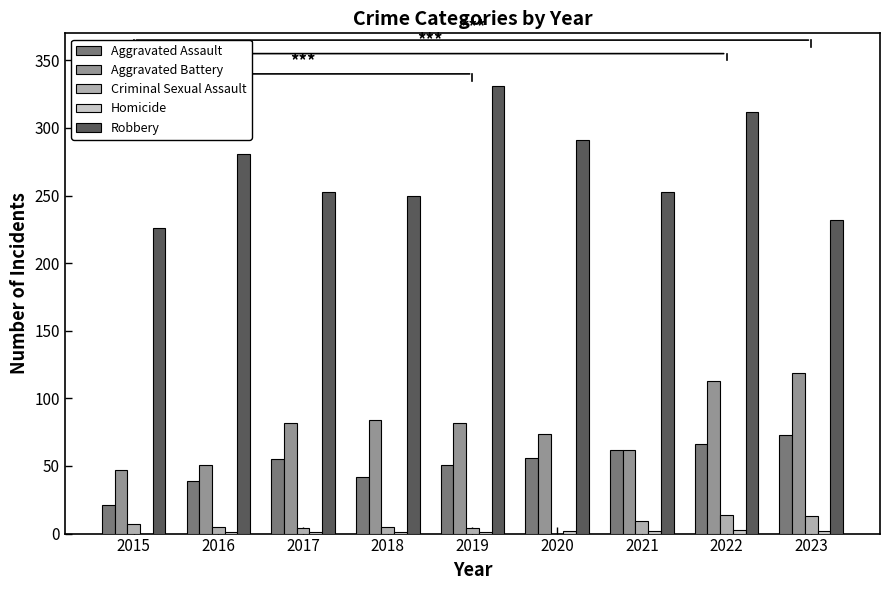

True or false: Aggravated Assault has a value of 42 at 2018.

True